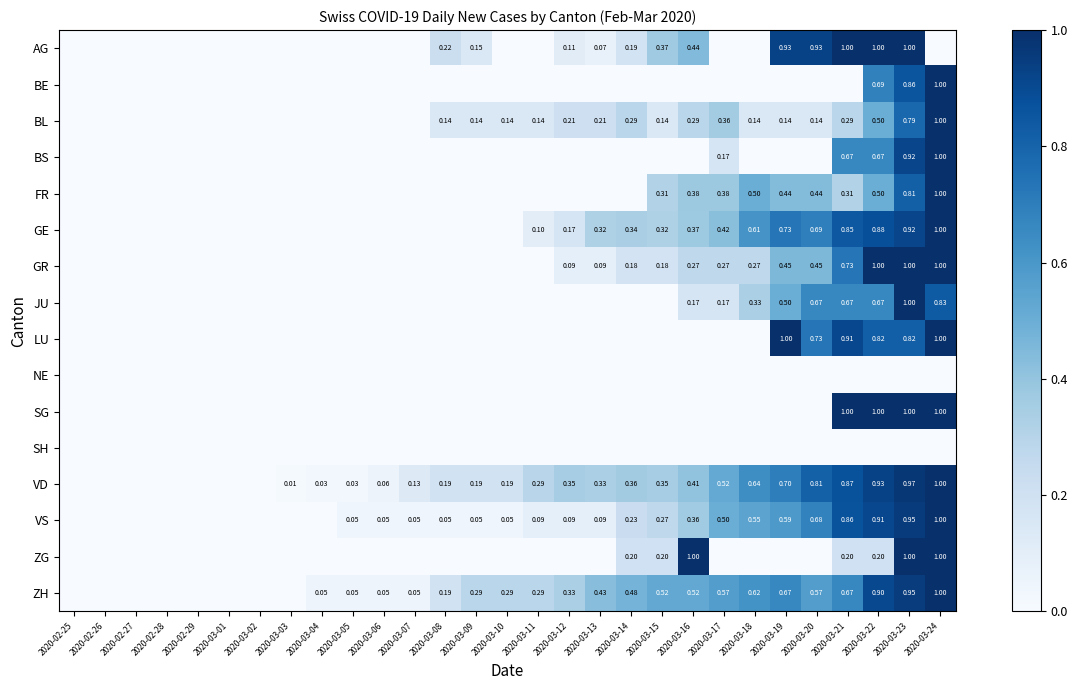

Which series has the widest spread of values?

AG